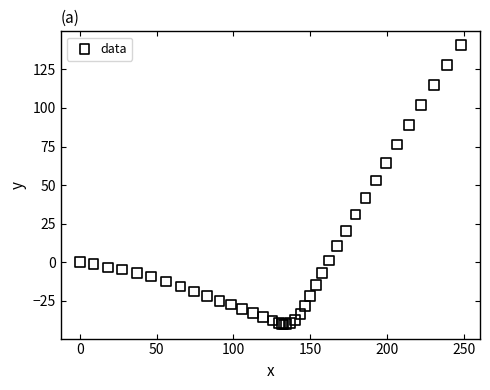

What Y value in the scatter plot is closest to 50?

52.9